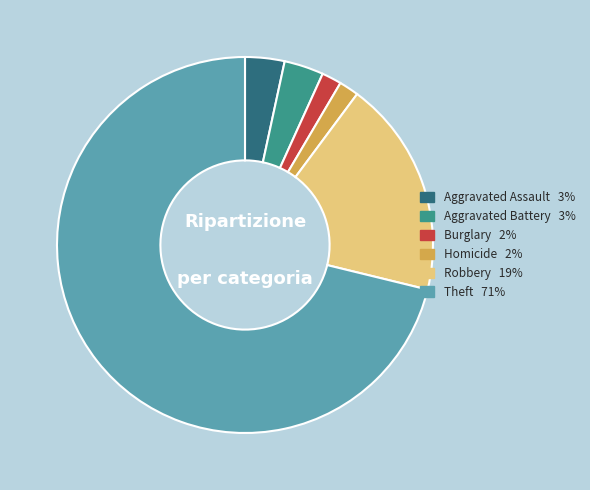

How many segments does this pie chart have?

6